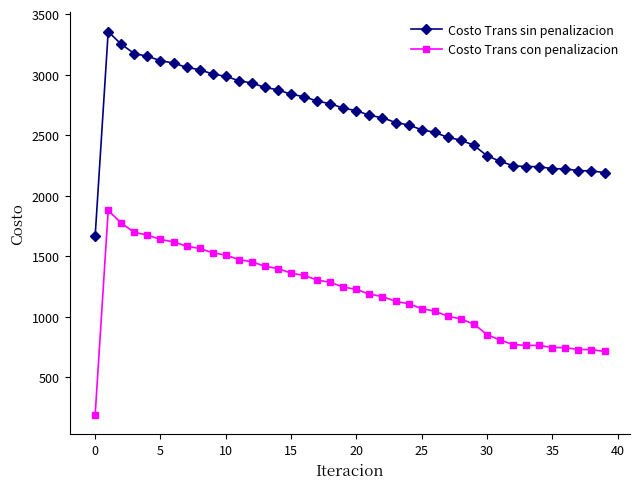

What is the value of the Costo Trans sin penalizacion point at the 22nd from the left?

2664.4